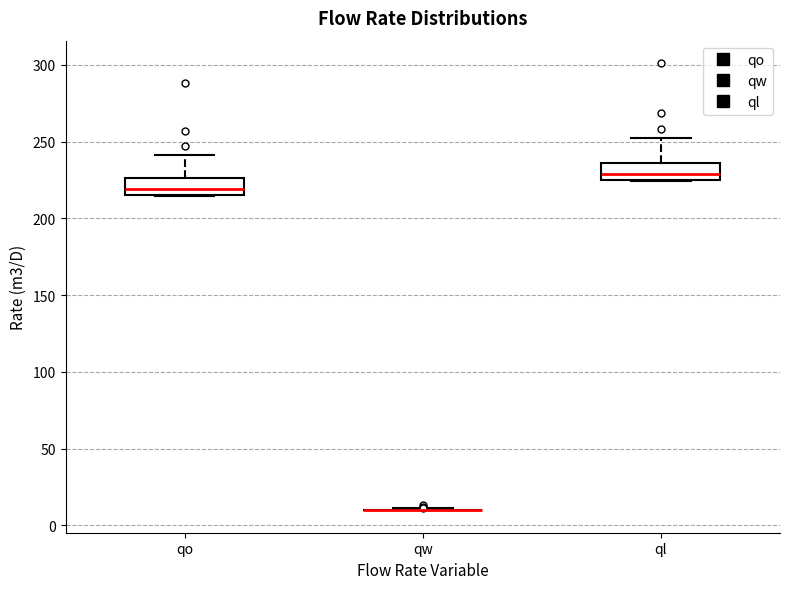

Reading left to right, transcribe this box plot: for each box, give where its median line is, the range the box spans, and where its two whiskers end, as read against the y-axis. The values are not printed on the chart, so give them approximately, as read against the axis.

qo: median 220, box 215 to 225, whiskers 215 to 240
qw: box collapsed to a line at 10, whiskers 10 to 10
ql: median 230, box 225 to 235, whiskers 225 to 250